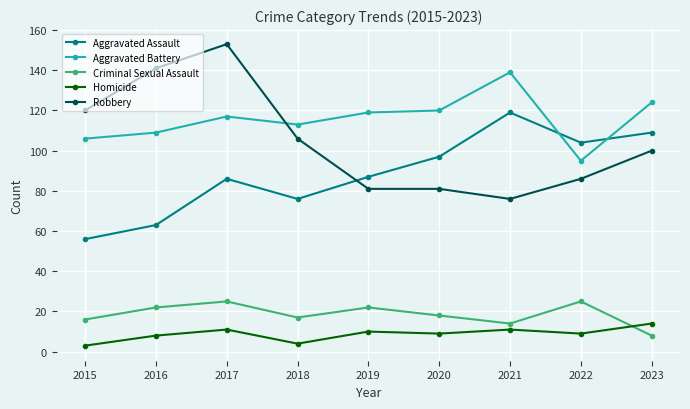

Which series ends up on top after the final intersection of Homicide and Criminal Sexual Assault?

Homicide